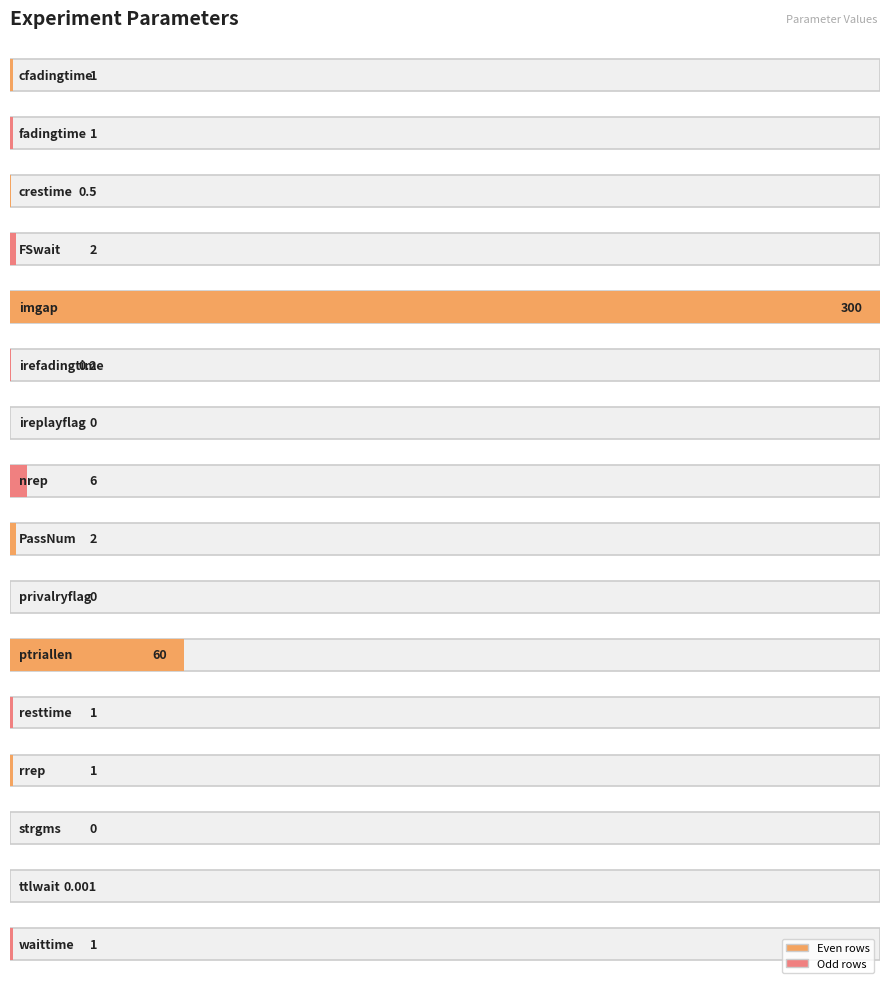

How many bars are there in total?

16